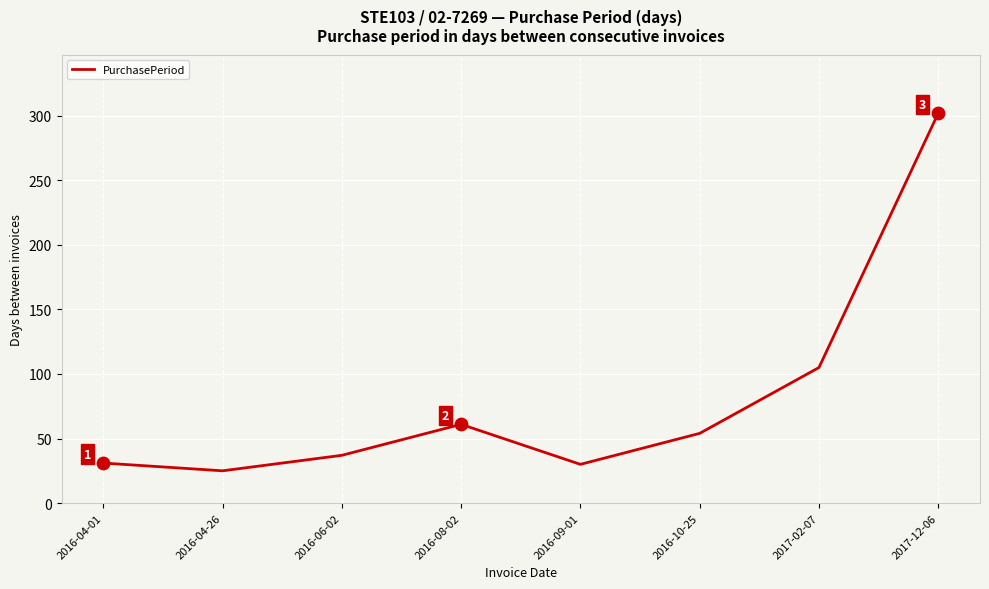

Which has a higher value, 2016-08-02 or 2016-10-25?

2016-08-02